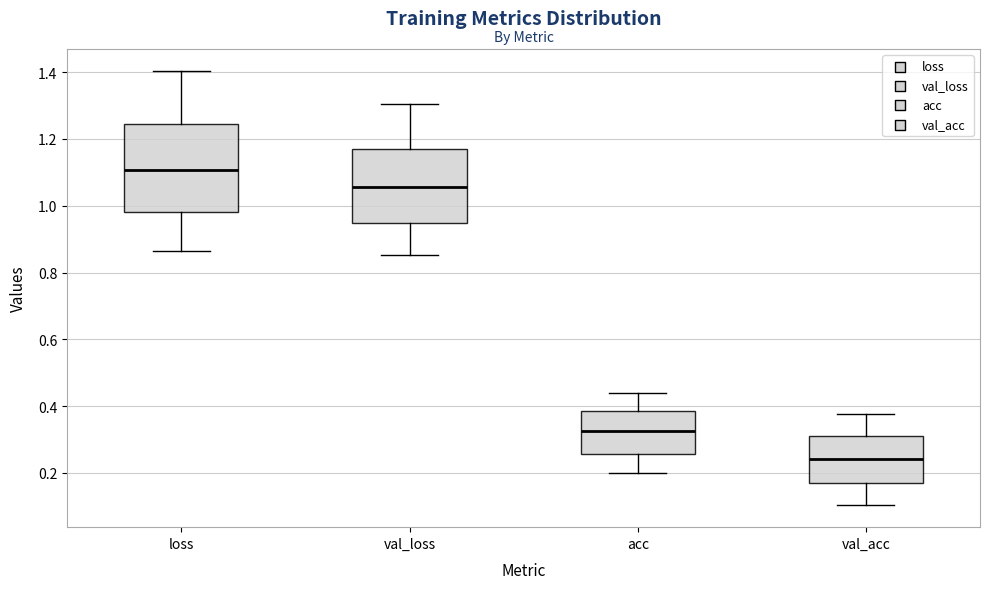

Reading left to right, read every box against the y-axis: the position of its median line, the range the box covers, and the ends of its whiskers. The values are not printed on the chart, so give them approximately, as read against the axis.

loss: median 1.10, box 0.98 to 1.24, whiskers 0.86 to 1.40
val_loss: median 1.06, box 0.94 to 1.18, whiskers 0.86 to 1.30
acc: median 0.32, box 0.26 to 0.38, whiskers 0.20 to 0.44
val_acc: median 0.24, box 0.16 to 0.32, whiskers 0.10 to 0.38